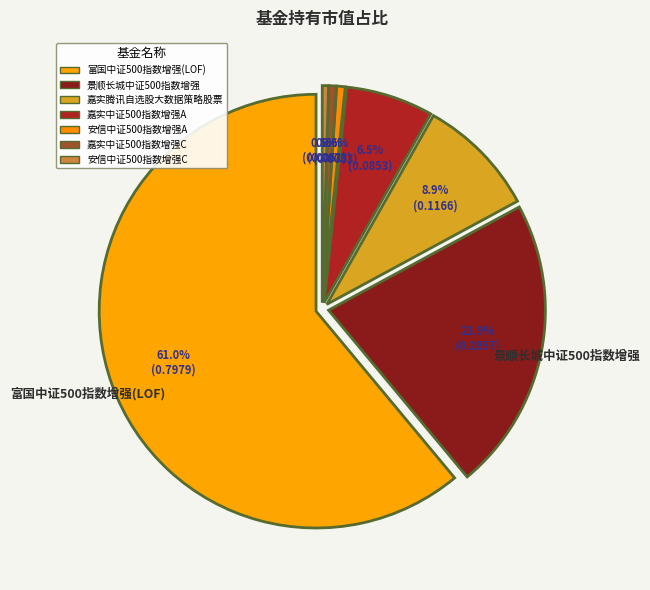

Does 富国中证500指数增强(LOF) account for over 50% of the chart?

Yes